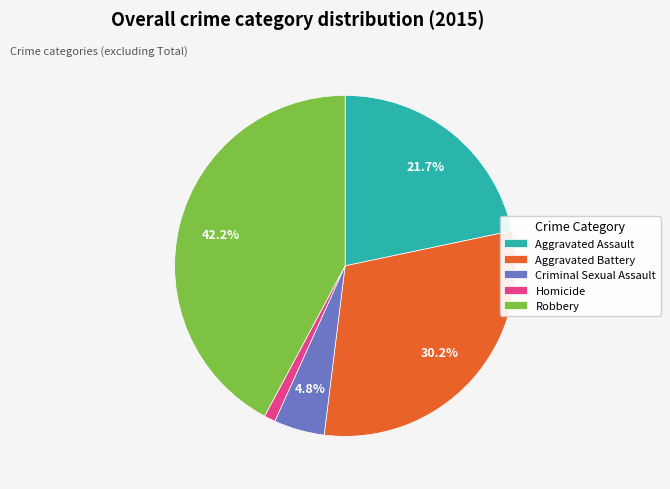

The Criminal Sexual Assault slice represents 5% of the pie. True or false?

True